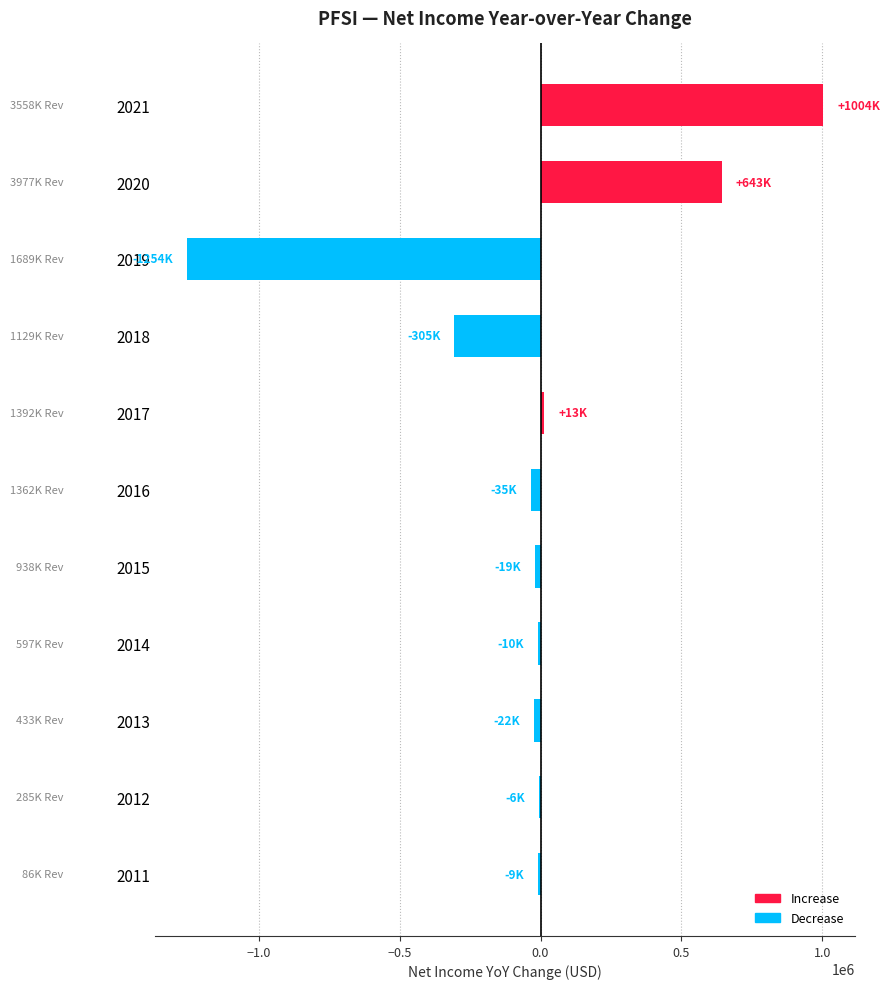

What is the greatest value displayed?

1003500